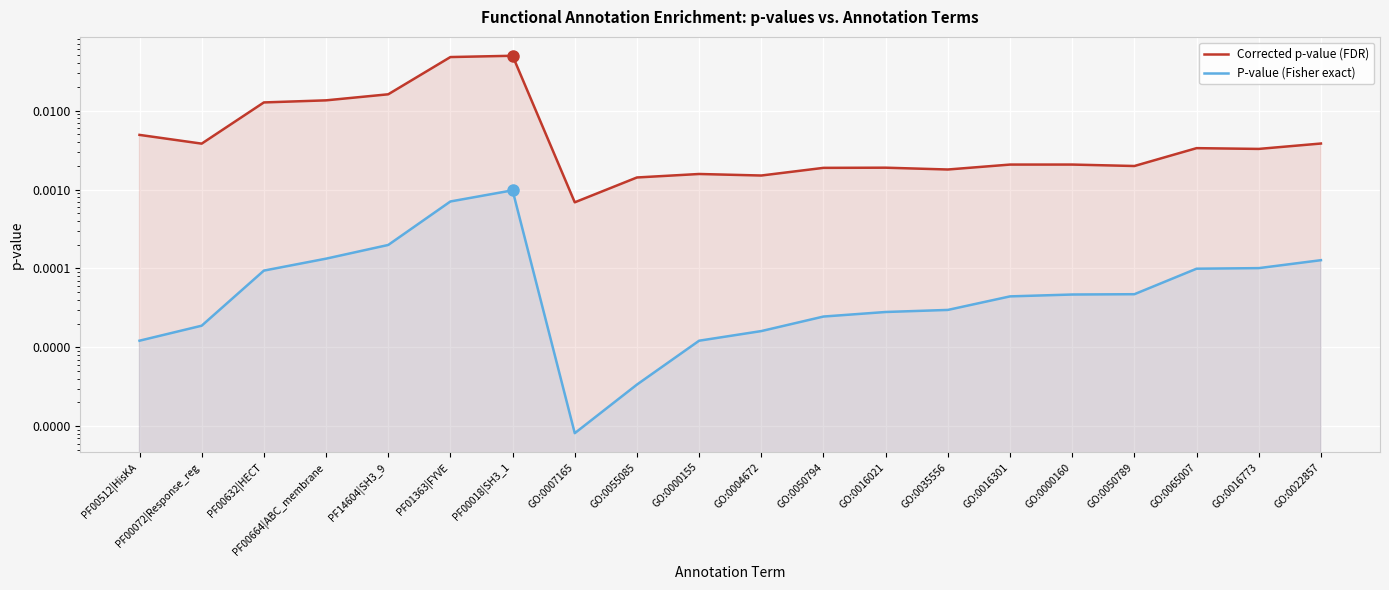

At which label does Corrected p-value (FDR) reach its minimum?

GO:0007165